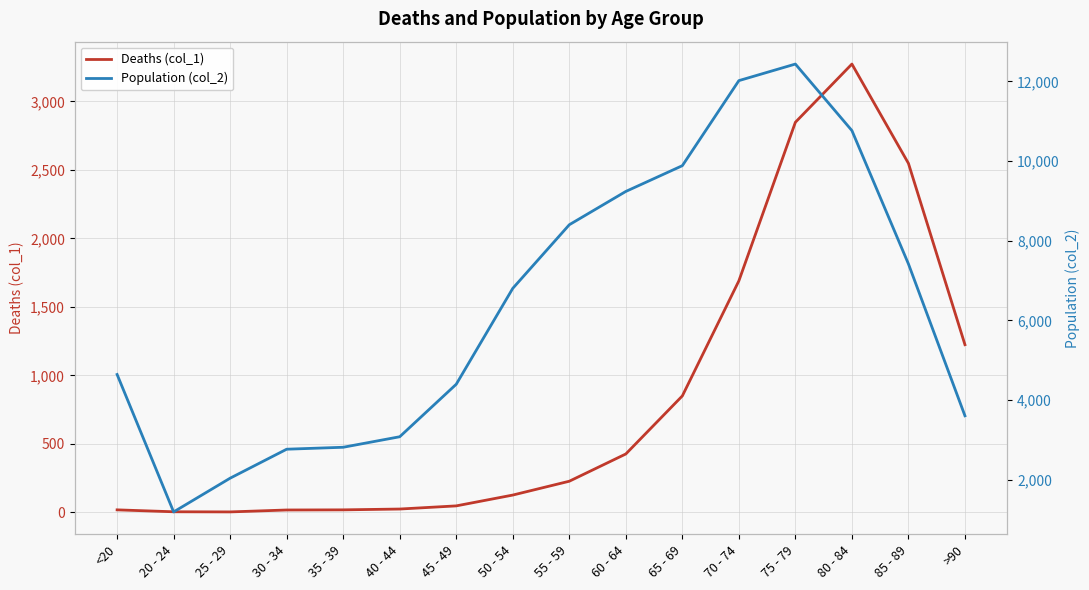

Where is the first local maximum for Population (col_2)?

75 - 79